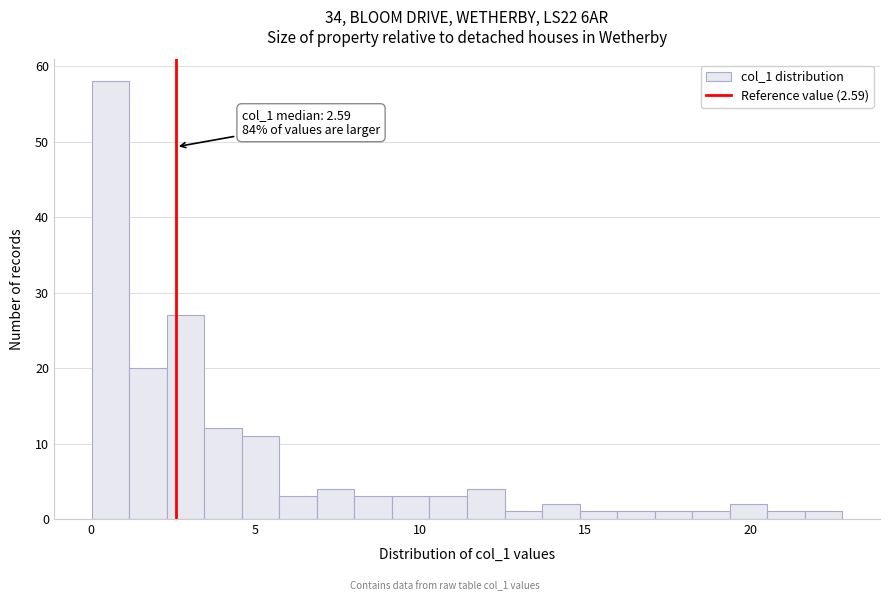

Around what value on the x-axis is the tallest bar? Give the approximate position of its centre, as read against the axis.

0.5